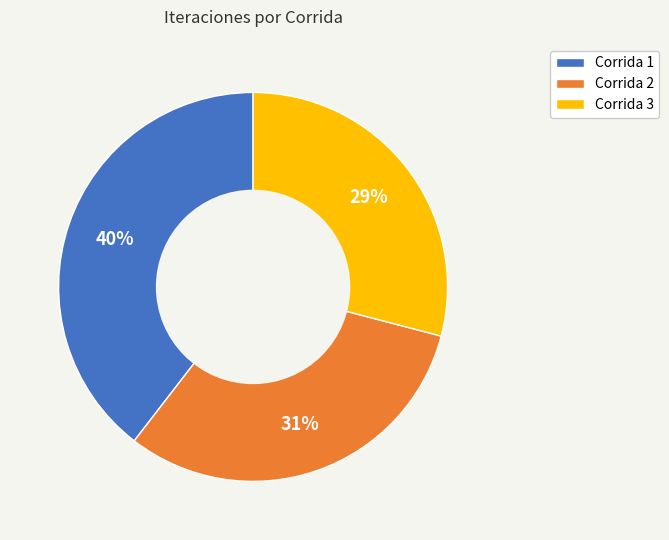

Is there any slice that represents more than half of the pie?

No